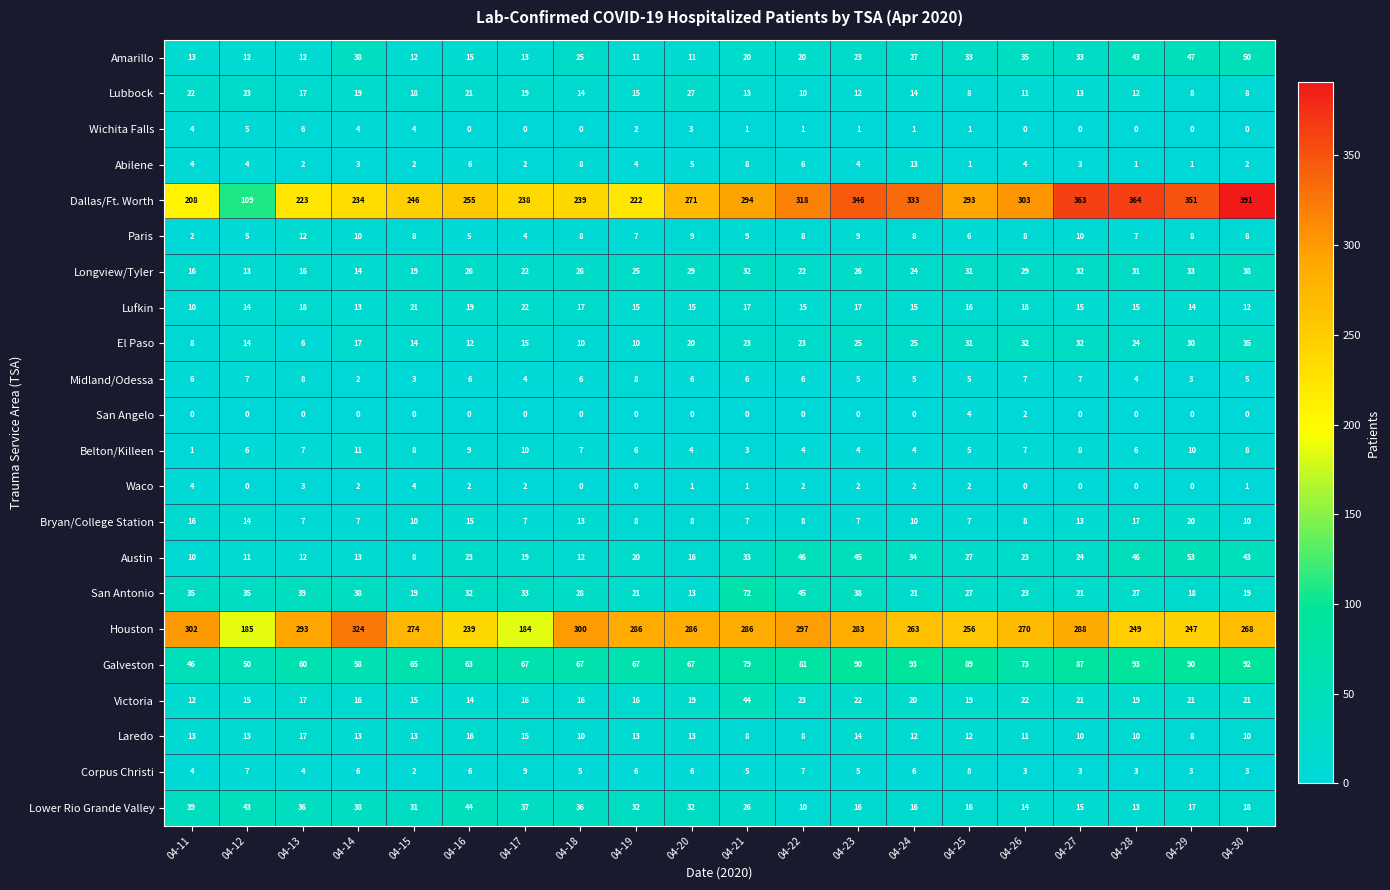

What is the greatest value displayed?

391